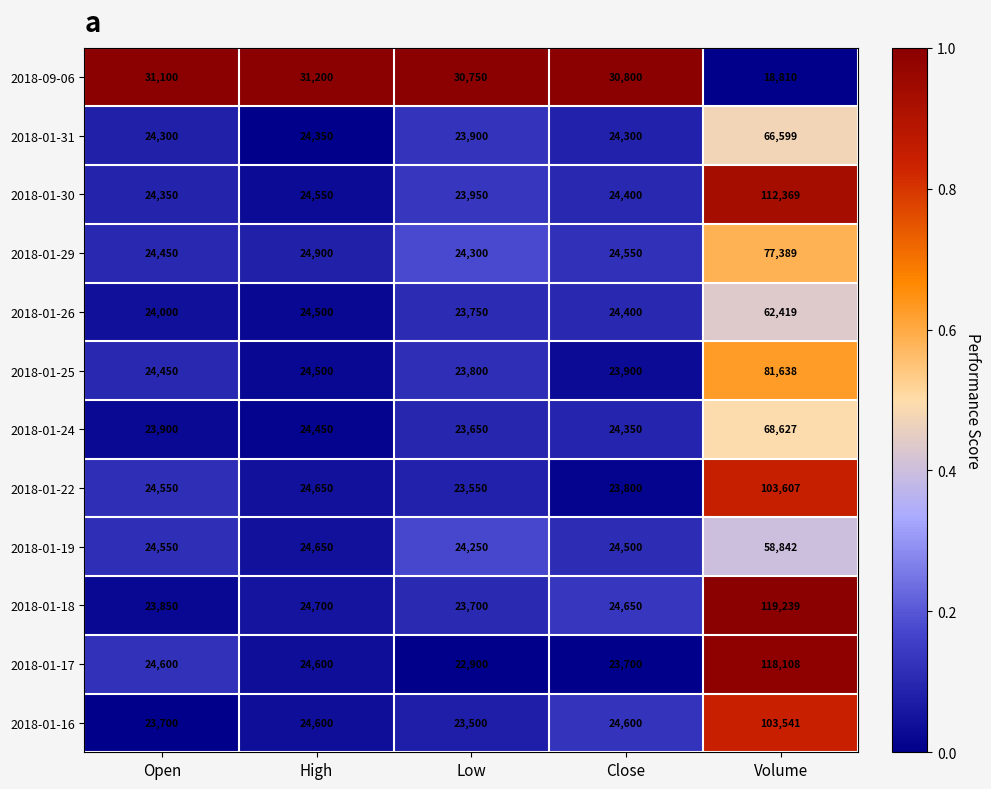

What is the difference between the highest and lowest values at Low?

7850